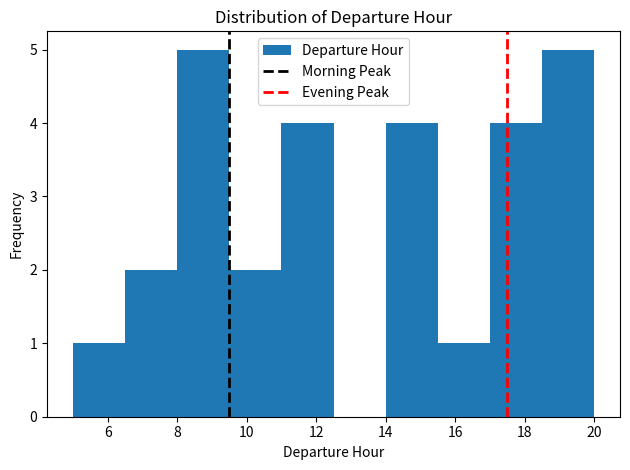

Reading left to right, list every bar in this chart as the range it spans on the x-axis followed by its height. Neither the bar edges nor the heights are printed on the chart, so give them approximately, as read against the axes.

5.0 to 6.5: 1
6.5 to 8.0: 2
8.0 to 9.5: 5
9.5 to 11.0: 2
11.0 to 12.5: 4
12.5 to 14.0: 0
14.0 to 15.5: 4
15.5 to 17.0: 1
17.0 to 18.5: 4
18.5 to 20.0: 5